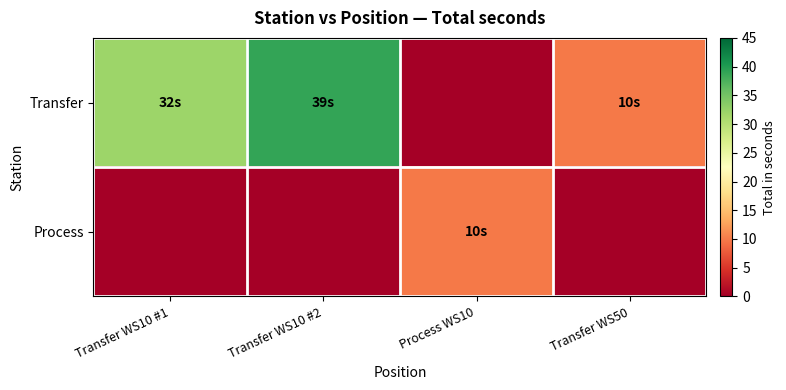

At how many categories does at least one series exceed 21?

2